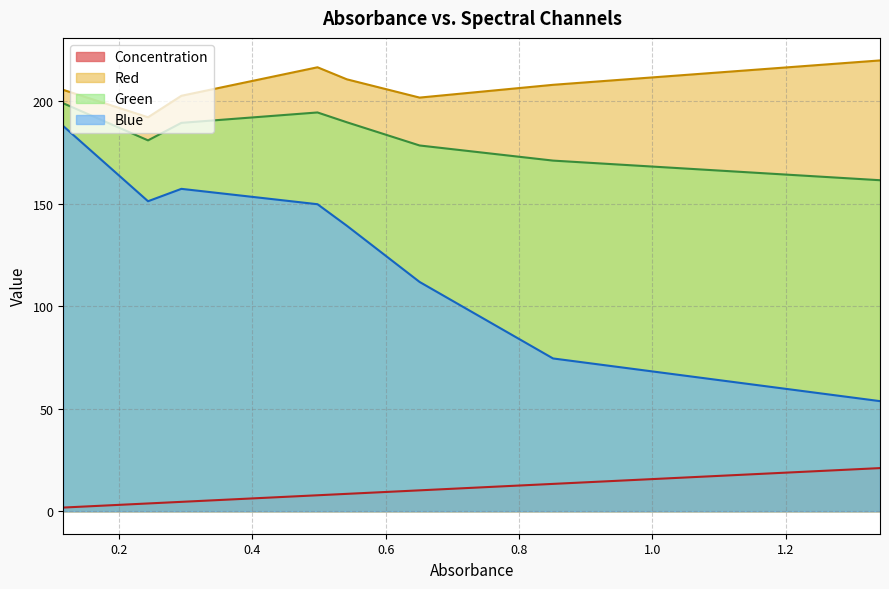

Where is Green nearest to the value 180?

0.244